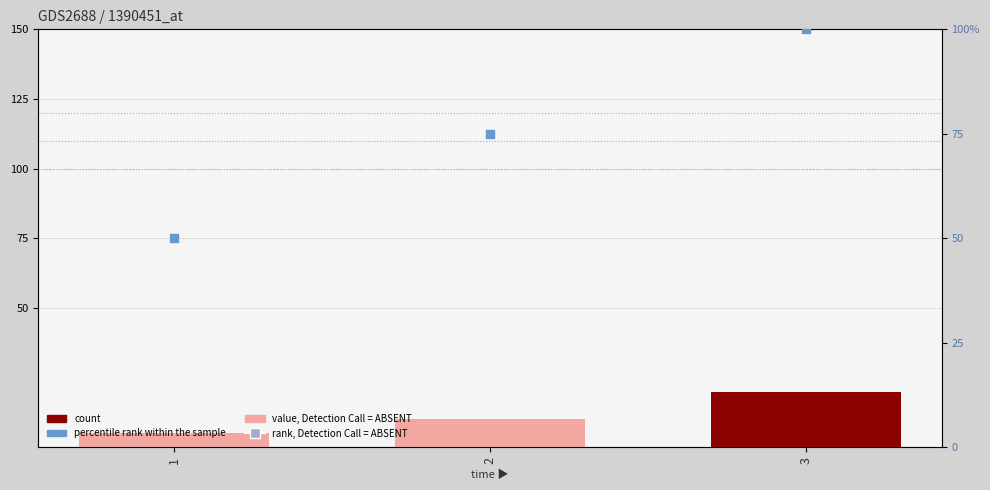

Is the value of percentile rank within the sample at 1 greater than the value of Damage at 3?

Yes